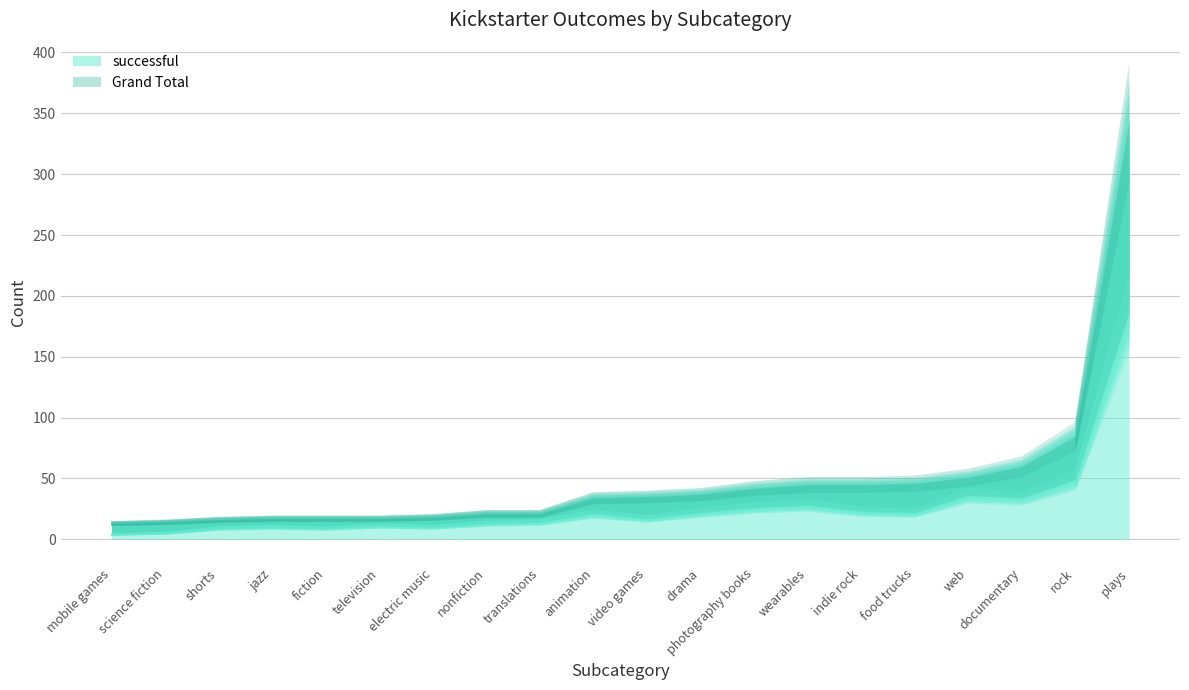

What is the spread (max minus min) of values at rock?

36